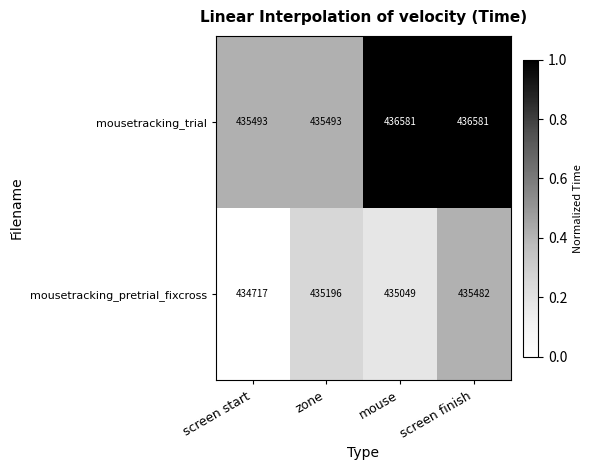

Rank the series at zone from highest to lowest value.

mousetracking_trial, mousetracking_pretrial_fixcross